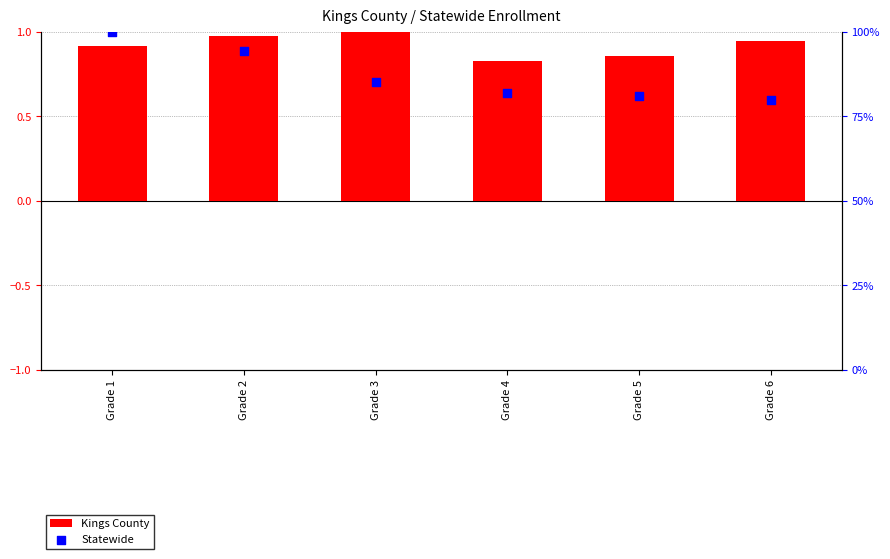

What are all the series names shown in the legend?

Kings County, Statewide